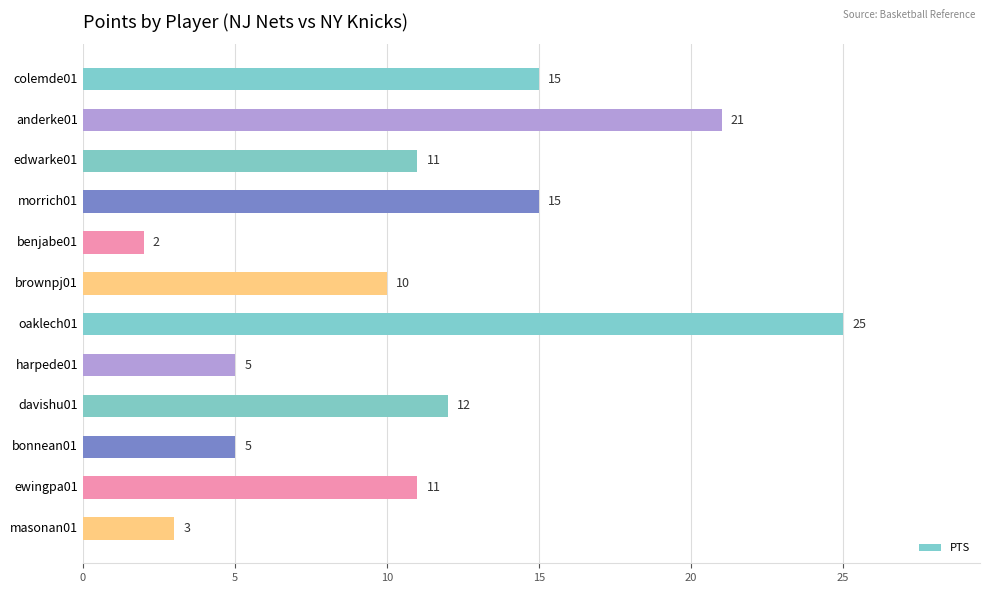

What is the minimum value shown in the chart?

2